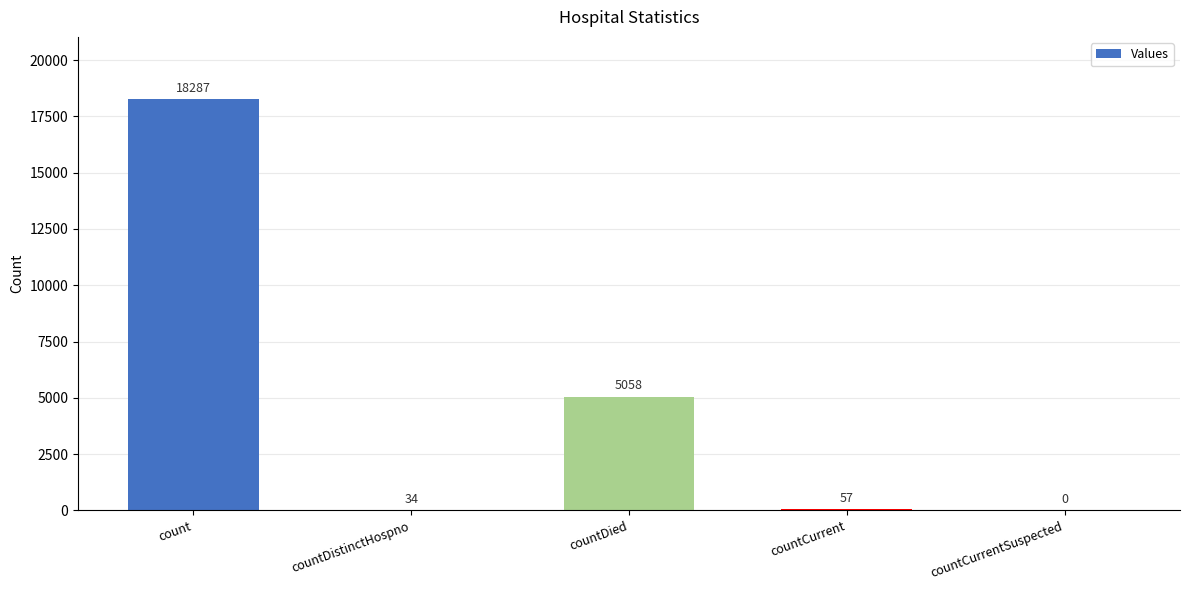

What is the sum of all values?

23436